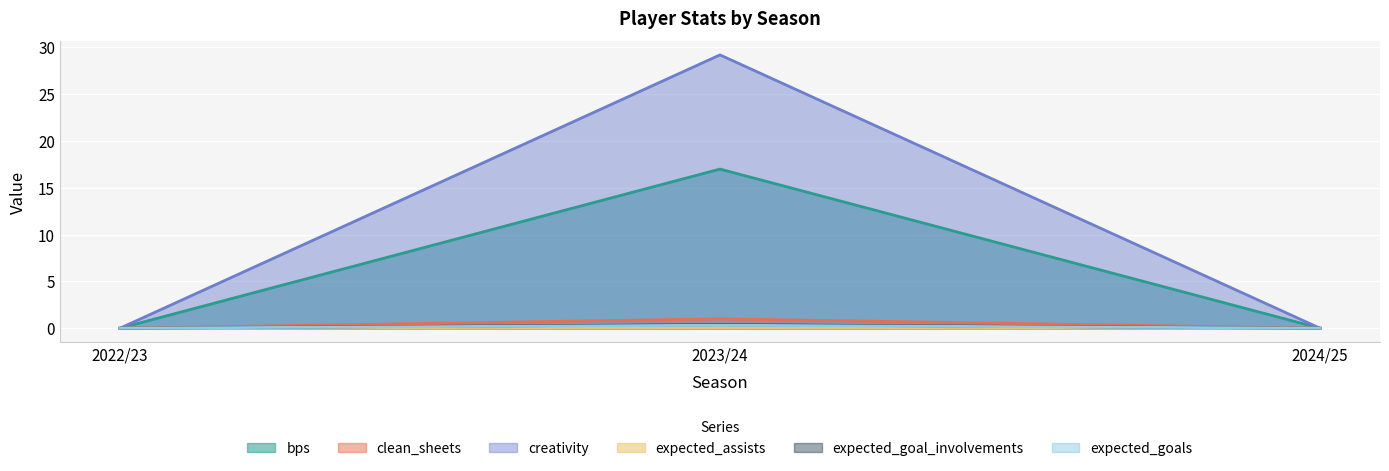

True or false: bps has a value of 0.0 at 2022/23.

True